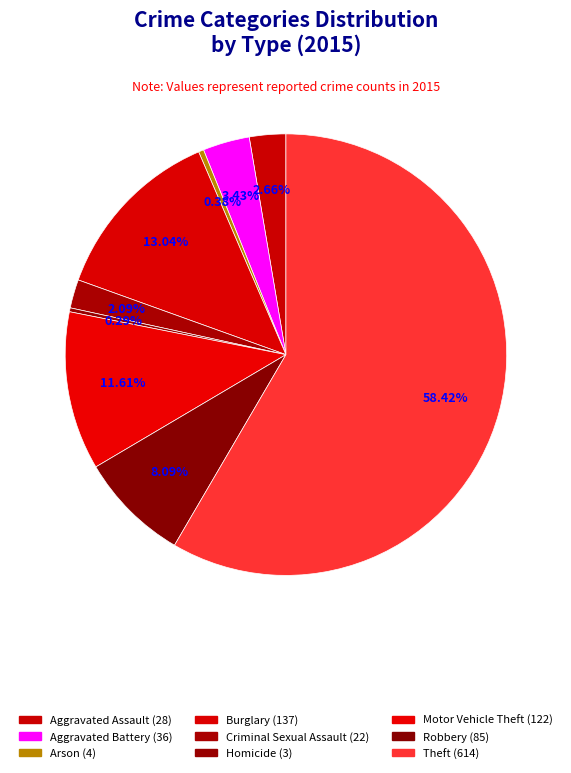

What is the largest slice in the pie chart?

Theft